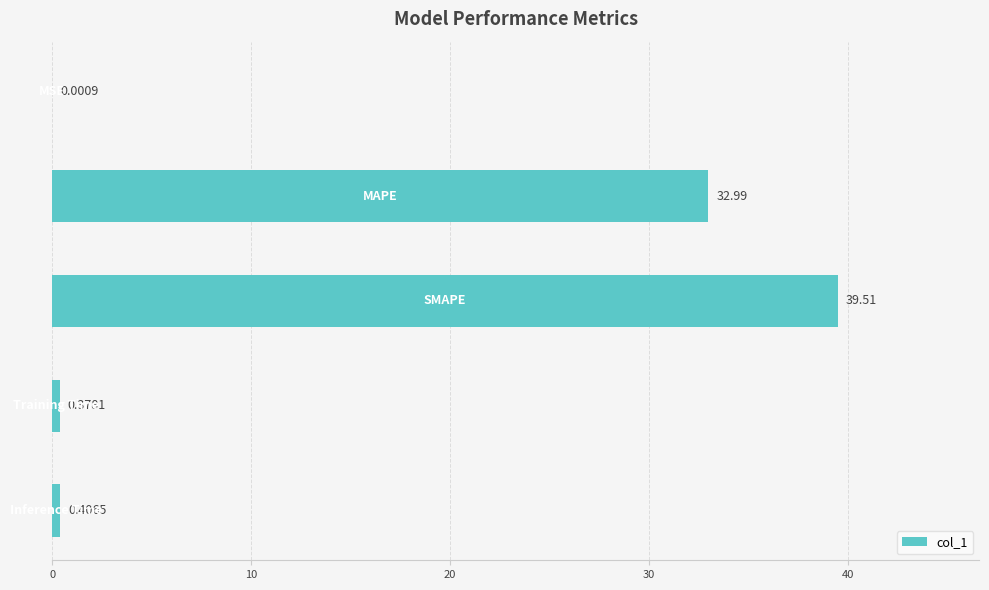

Count the number of data series in this chart.

1